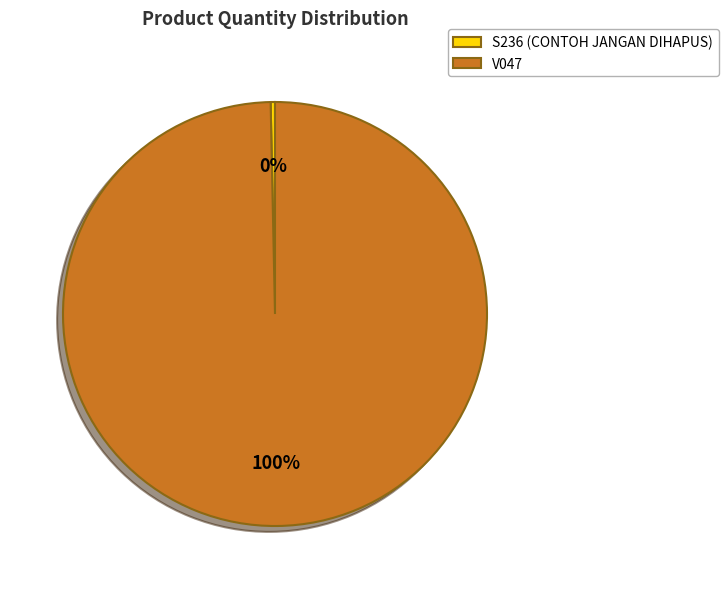

Is it true that S236 is 10% of the pie?

False